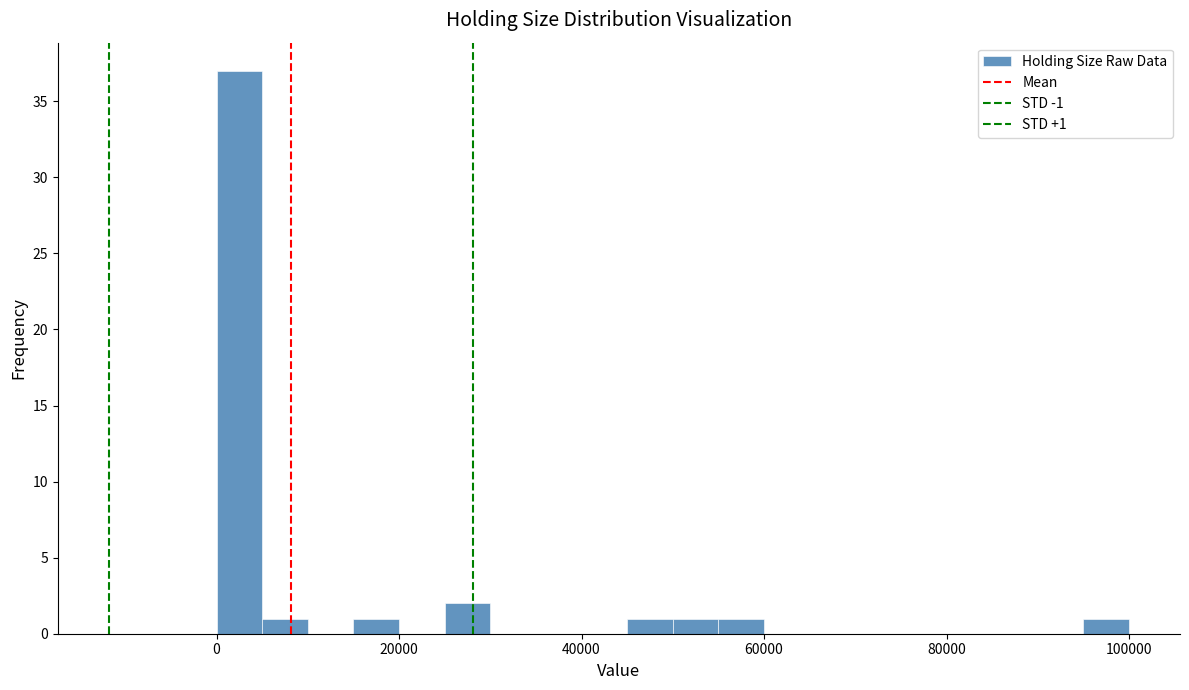

Around what value on the x-axis is the tallest bar? Give the approximate position of its centre, as read against the axis.

2000